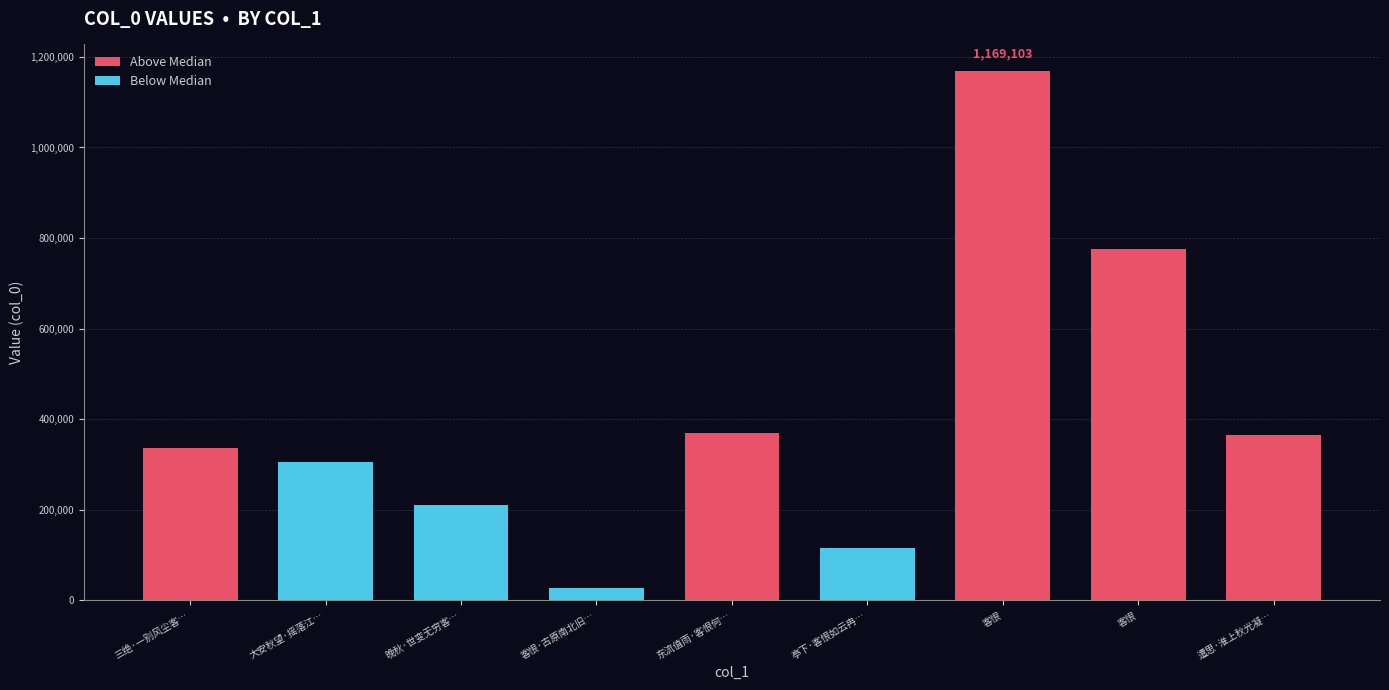

Reading left to right, extract all data points from this chart.

336734	304819	211561	27503	370242	115730	1169103	776695	366232